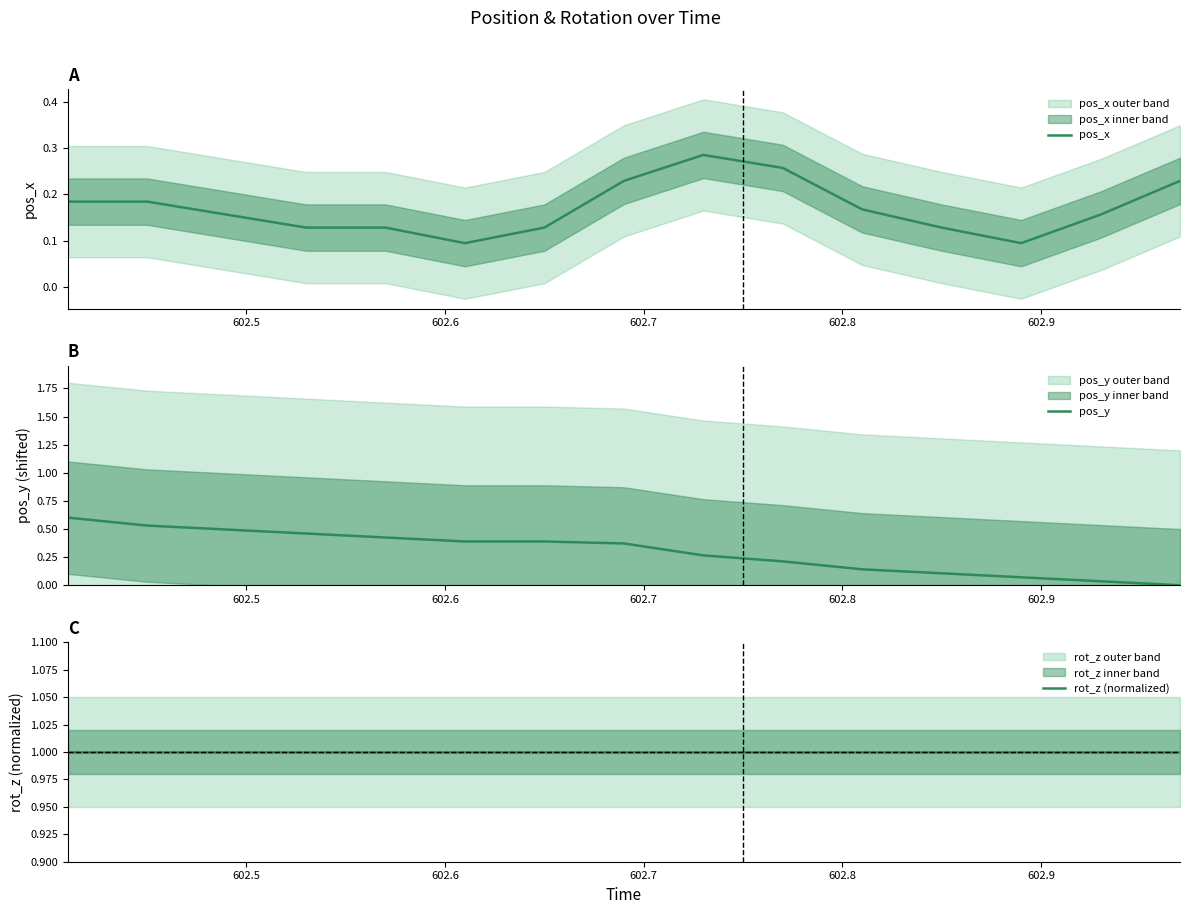

The pos_x series shows 0.1 at 602.9. True or false?

False